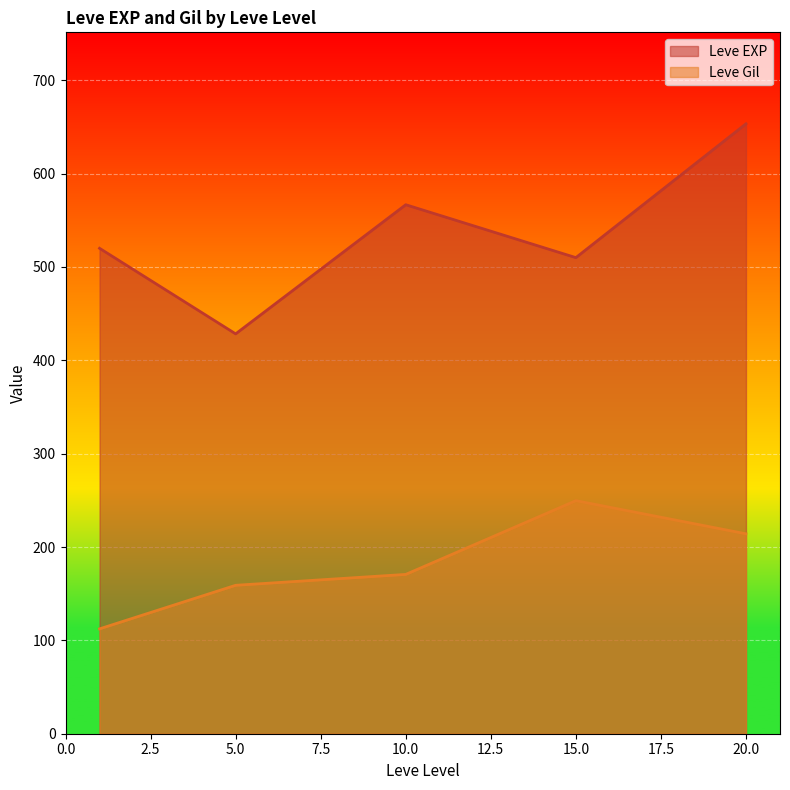

The value of Leve Gil at 5.0 is 252.6. True or false?

False